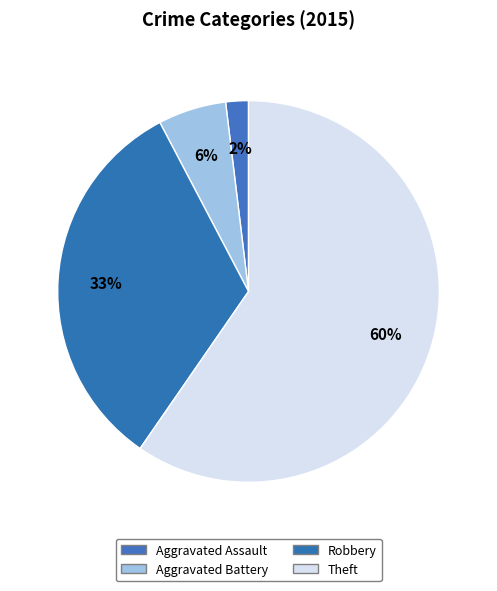

Which category has the biggest portion of the pie?

Theft